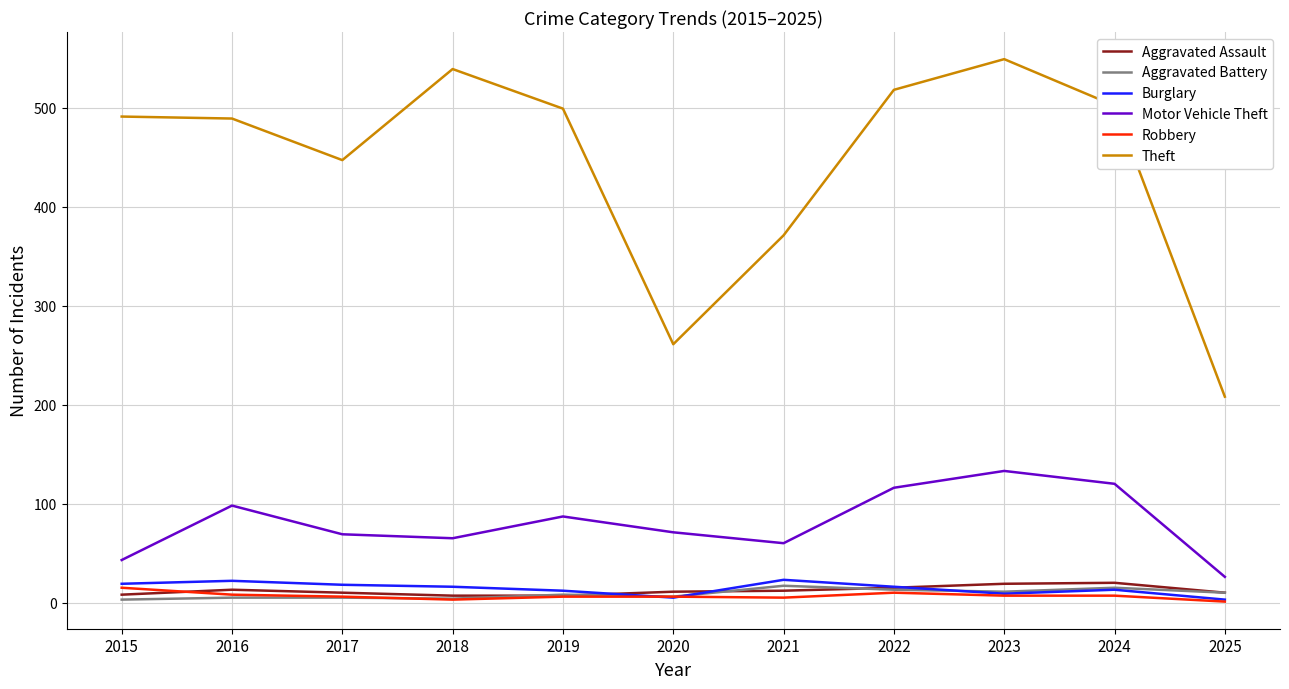

Which series has the widest spread of values?

Theft